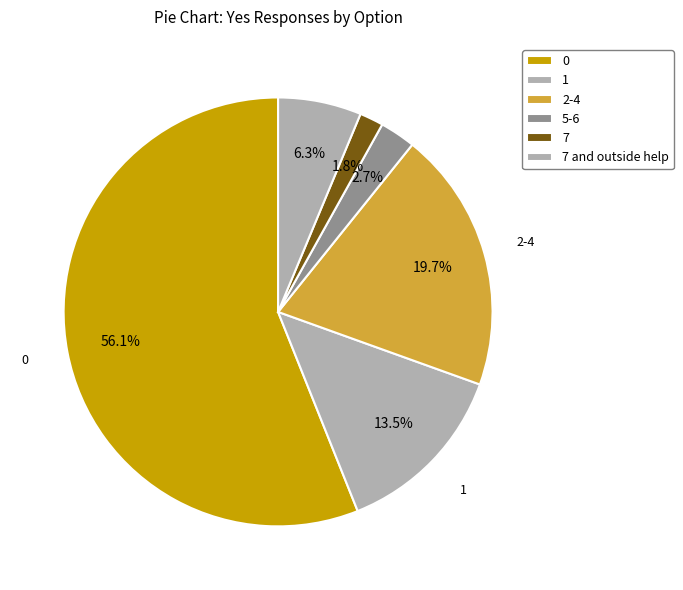

Rank the categories by value from highest to lowest.

0, 2-4, 1, 7 and outside help, 5-6, 7